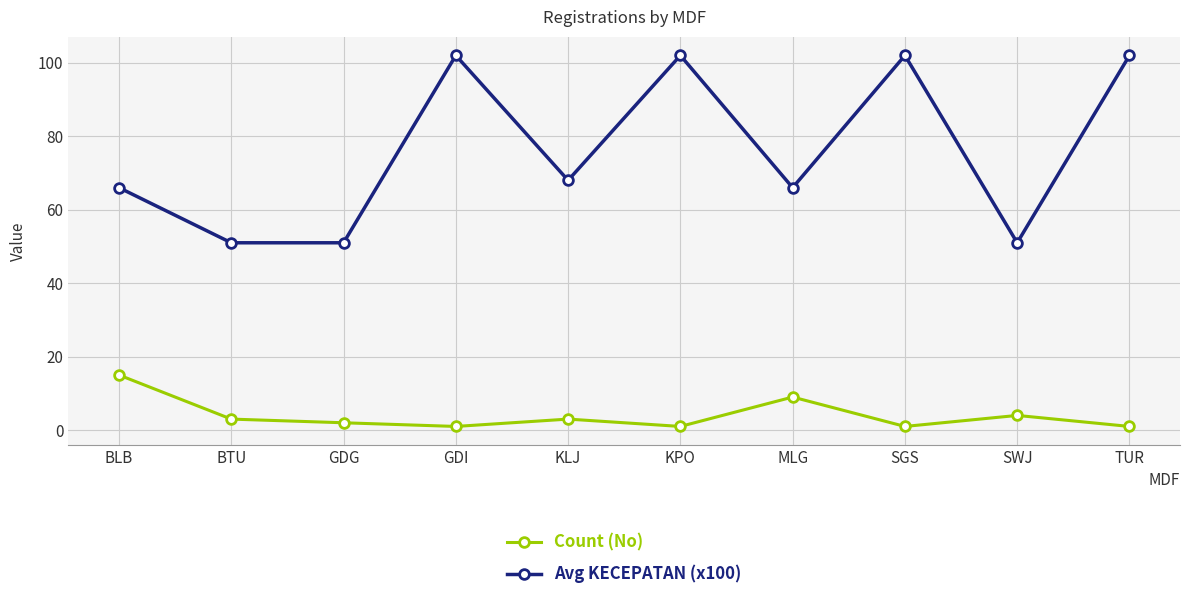

Which series has the widest spread of values?

Avg KECEPATAN (x100)